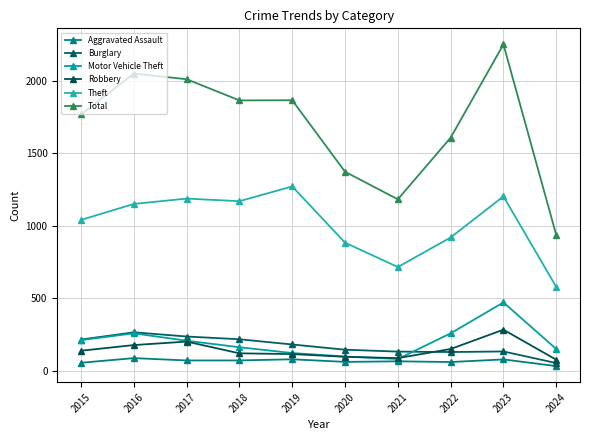

Does the chart have visible grid lines?

Yes